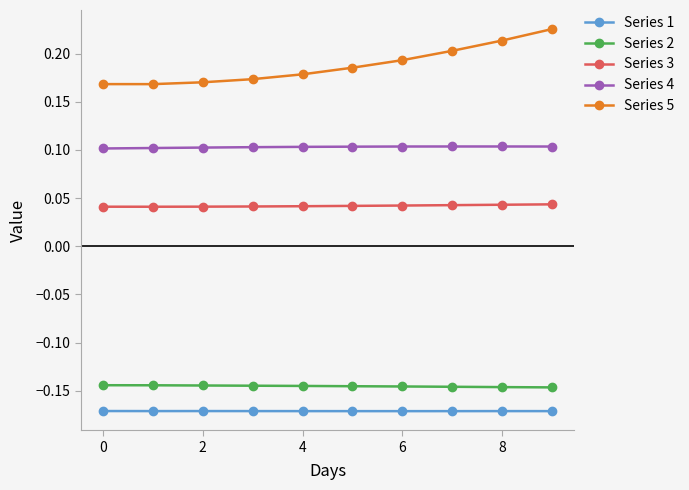

Rank the series by their maximum value, from highest to lowest.

Series 5, Series 4, Series 3, Series 2, Series 1